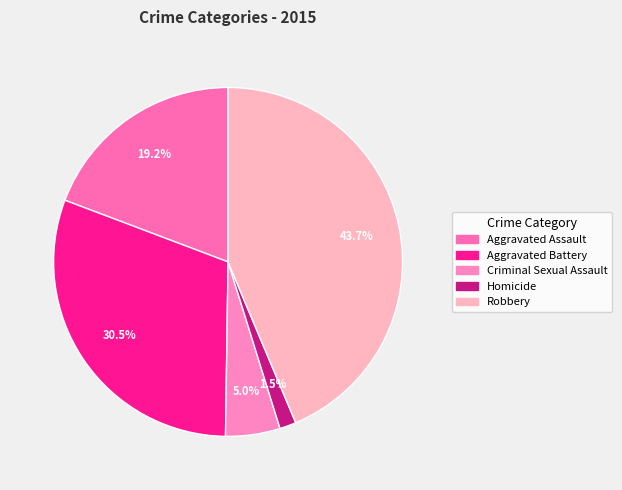

Does Aggravated Assault represent more than half of the total?

No